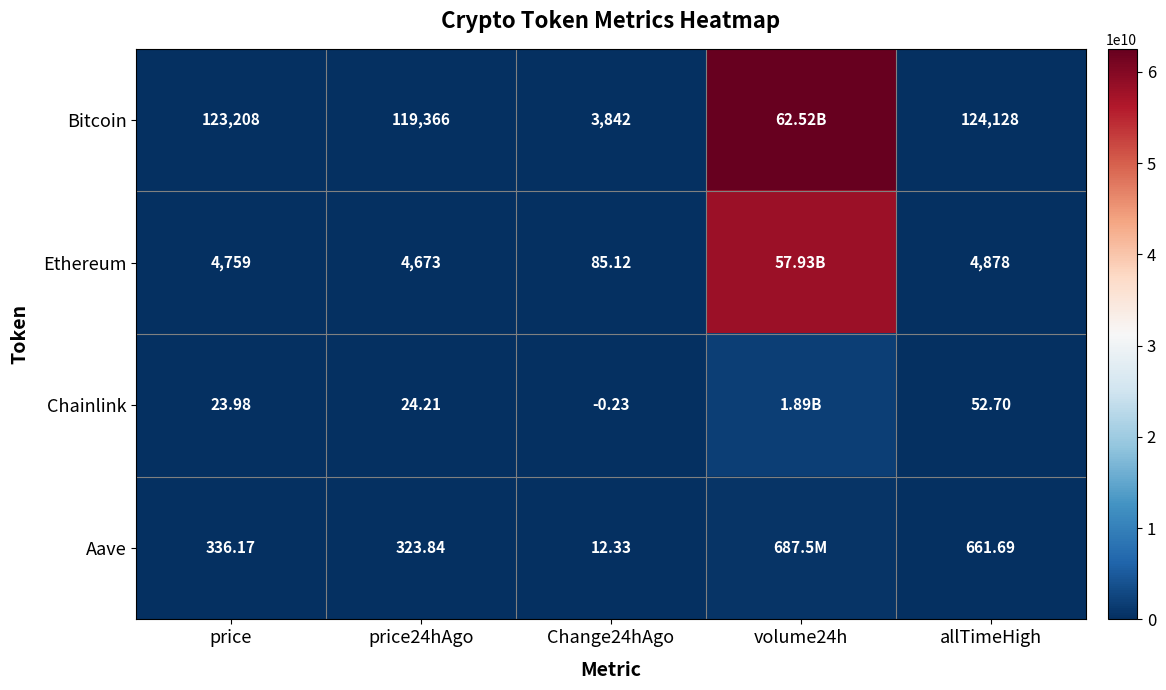

Is the value of Ethereum at price24hAgo greater than the value of Chainlink at Change24hAgo?

Yes